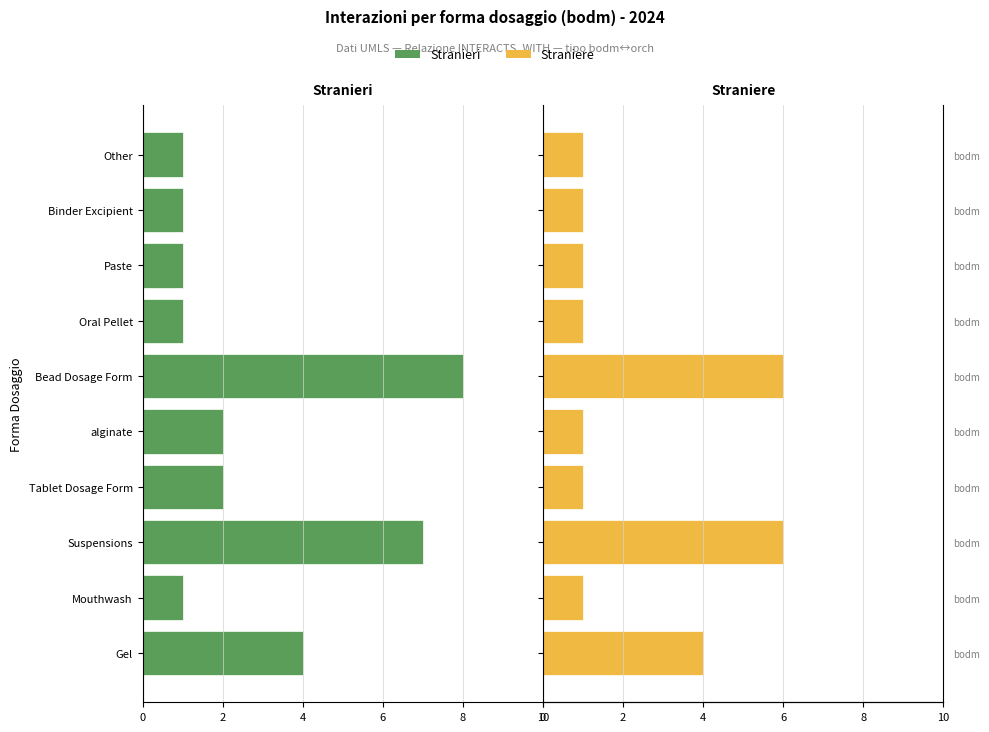

What are all the series names shown in the legend?

Stranieri, Straniere